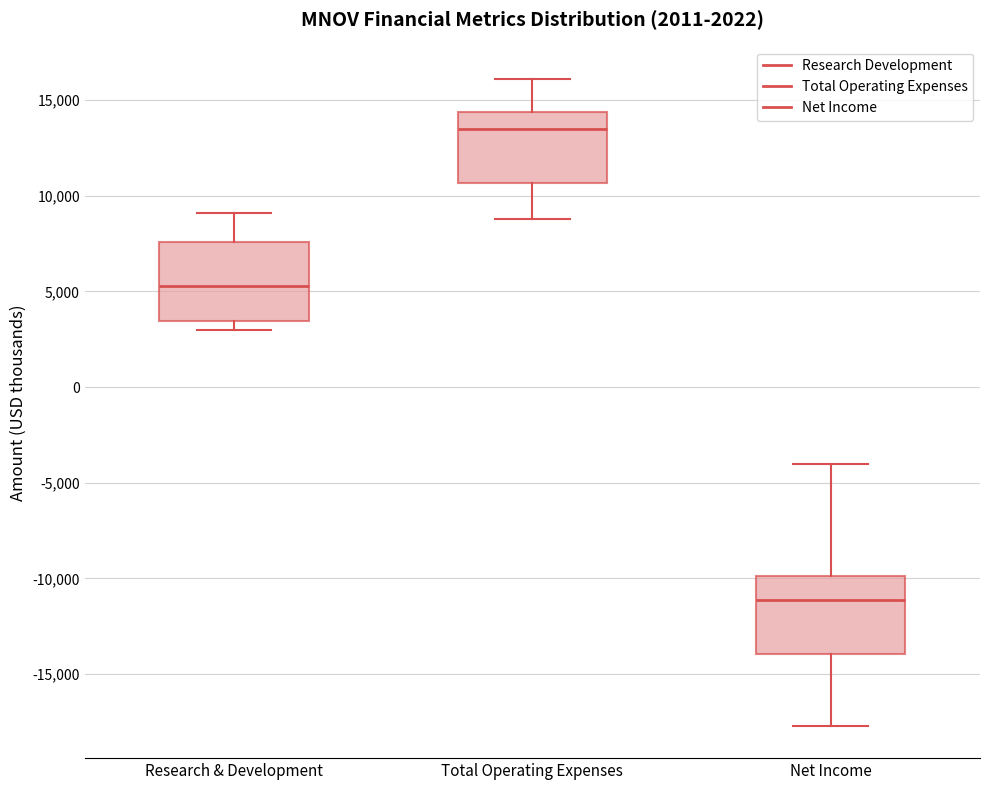

Which box has the lowest median line?

Net Income